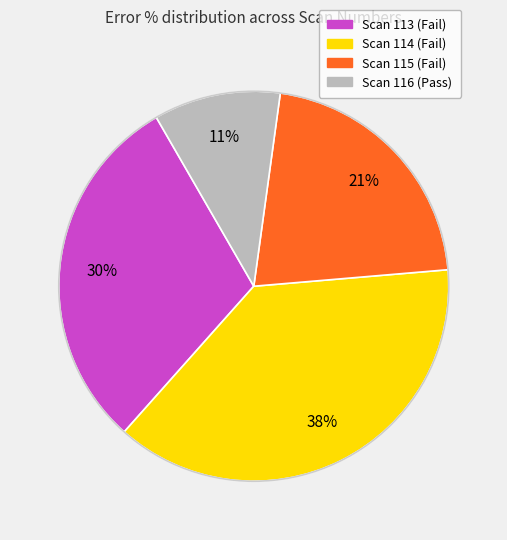

How many slices are in this pie chart?

4